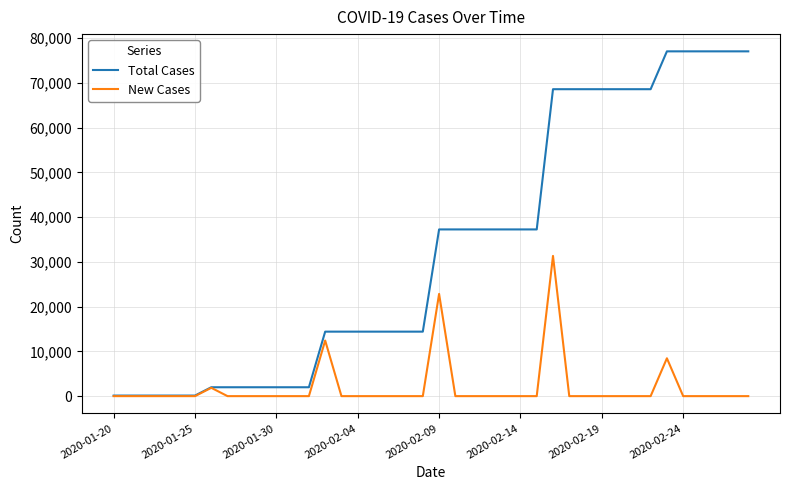

What is the highest value of the Total Cases series?

77042